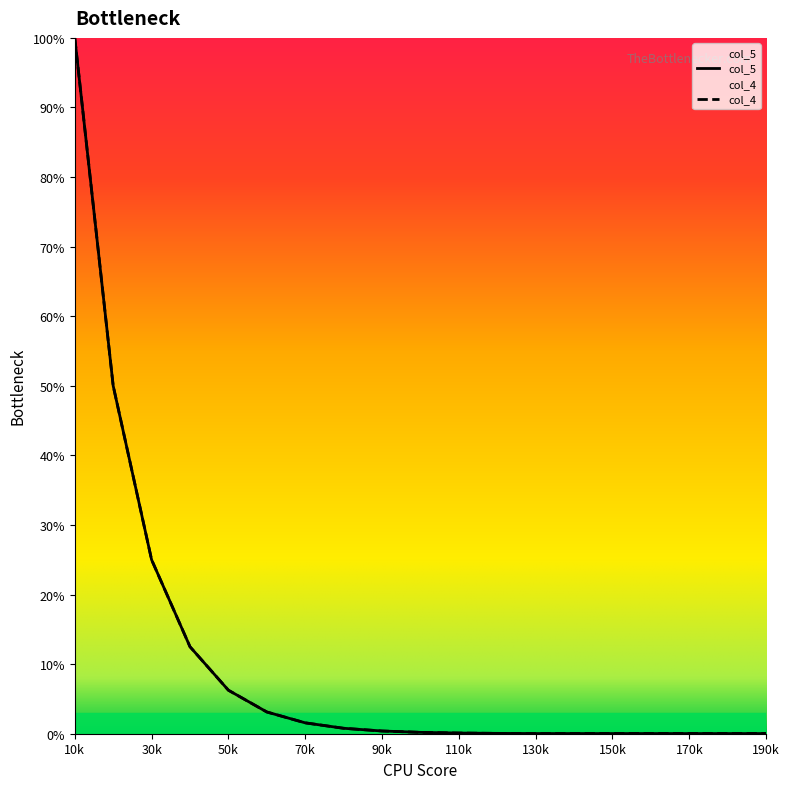

At which category is the sum across all series the highest?

10k